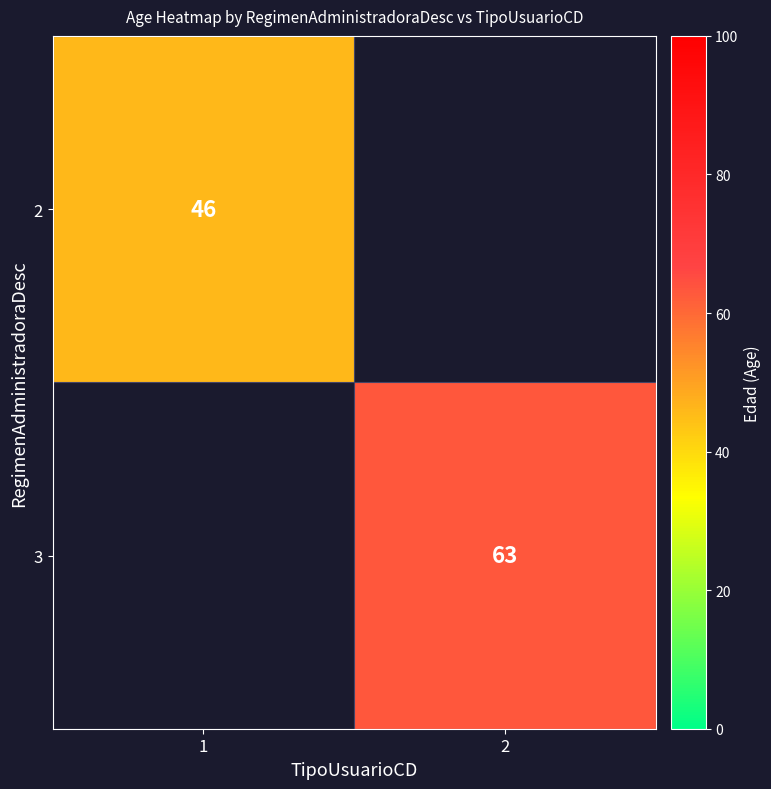

The 3 series shows 63 at 2. True or false?

True